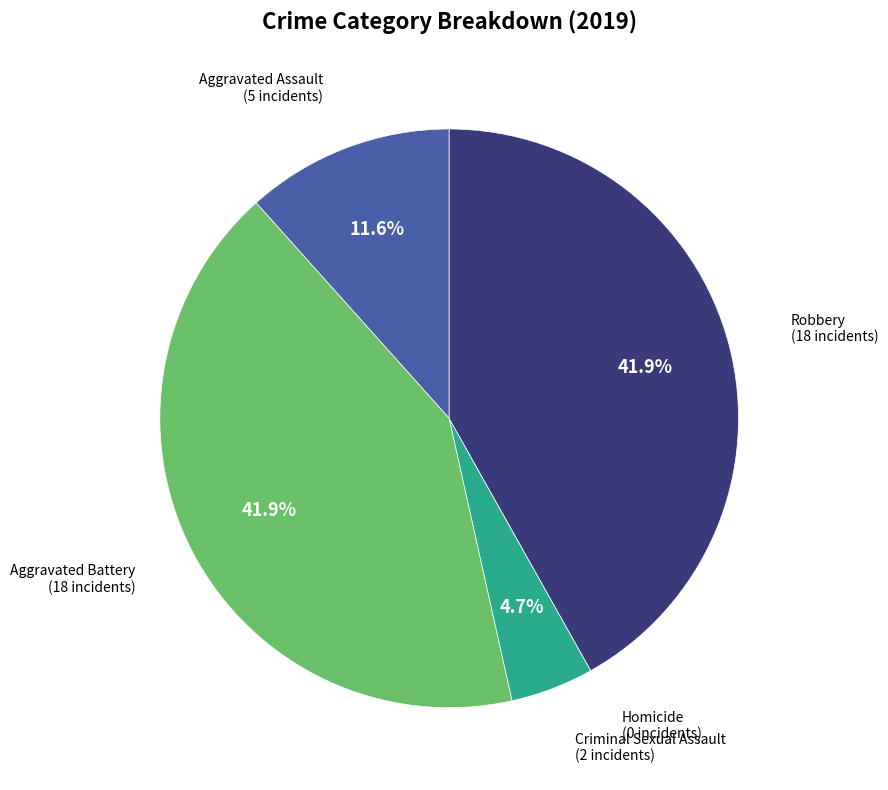

To the nearest percent, what is the average slice percentage?

20%